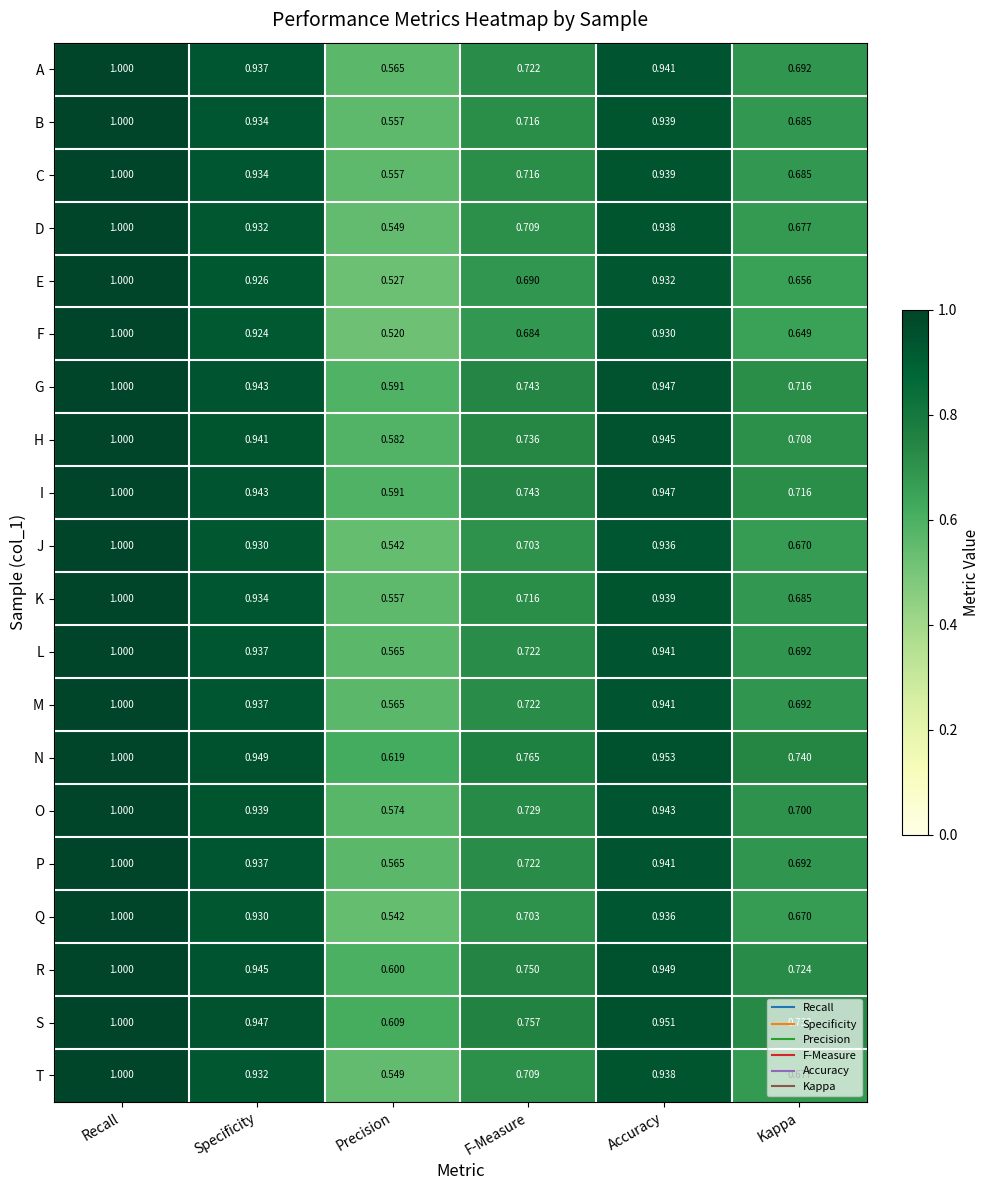

Which label corresponds to the smallest value in the chart?

Precision